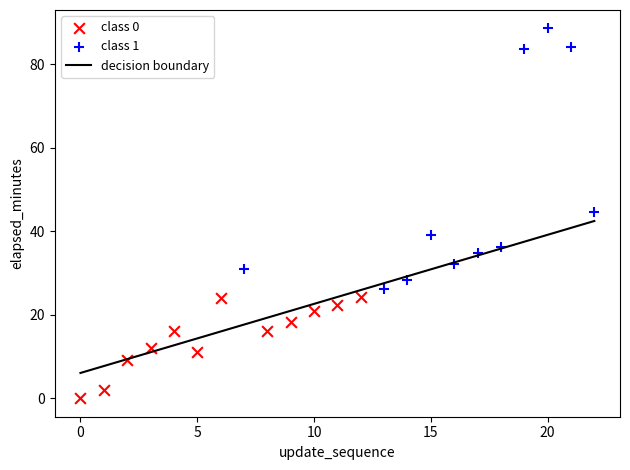

Which series has the widest spread of Y values?

class 1